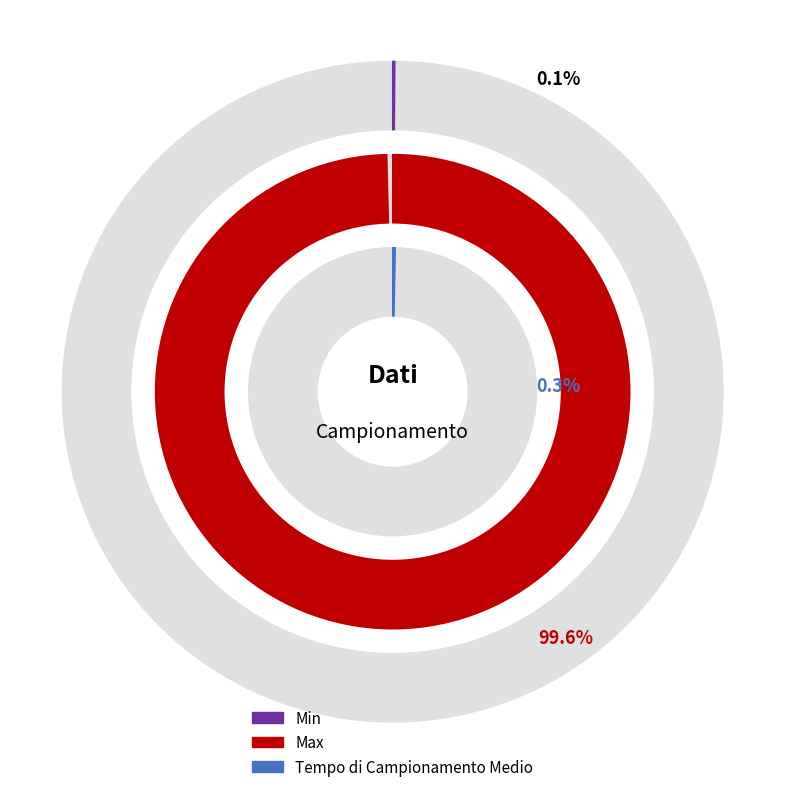

How many slices are in this pie chart?

3